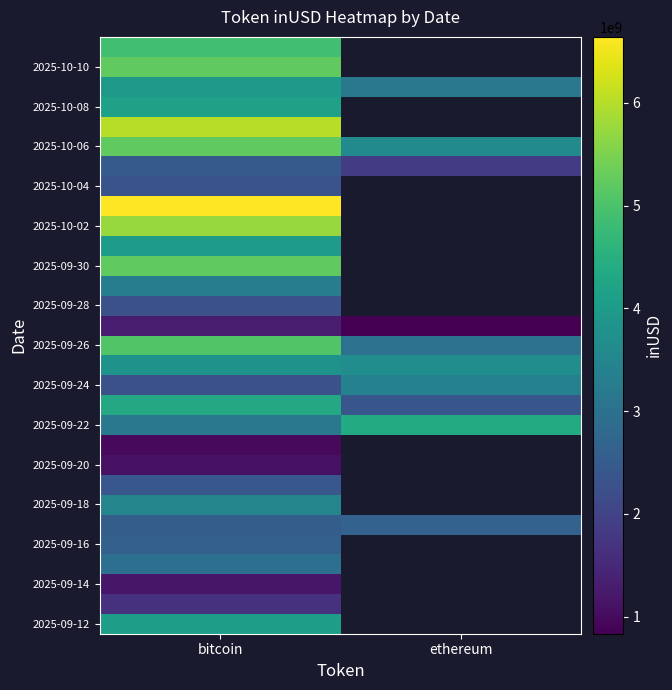

At which category does the chart reach its minimum across all series?

ethereum